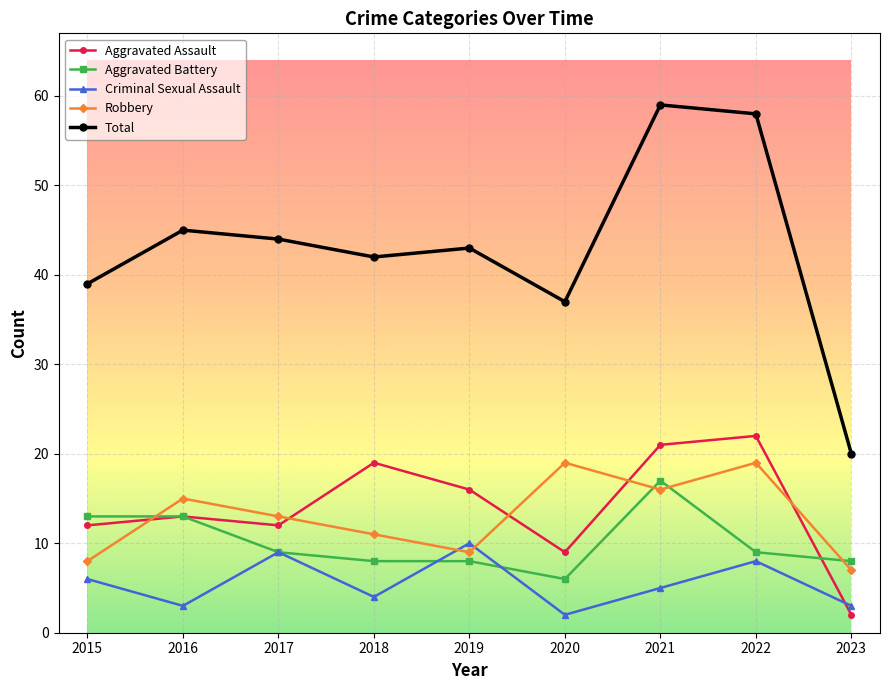

What is the highest value of the Aggravated Battery series?

17